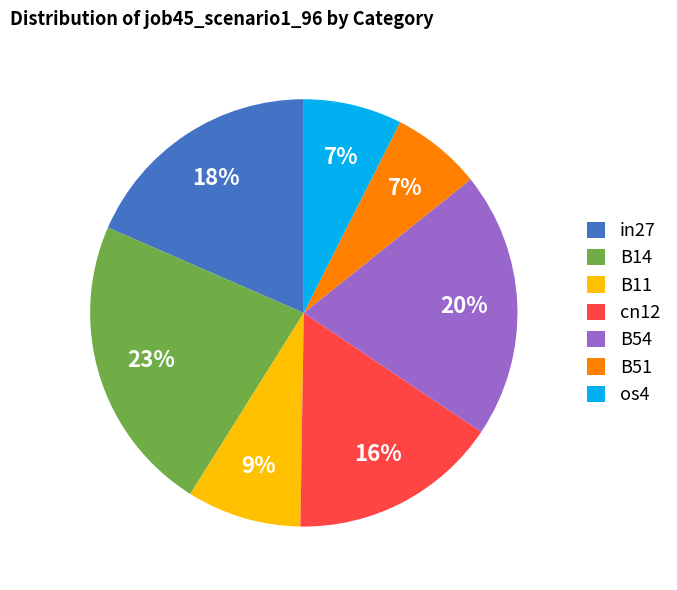

What percentage is the cn12 slice, to the nearest percent?

16%